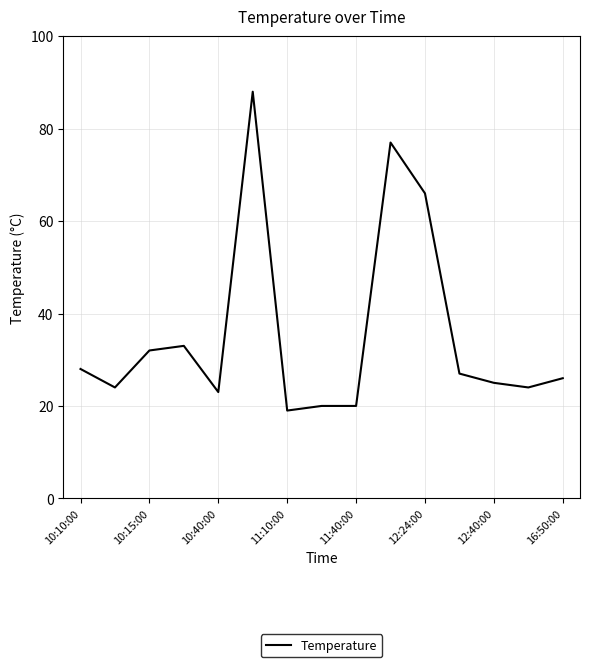

What is the greatest value displayed?

88